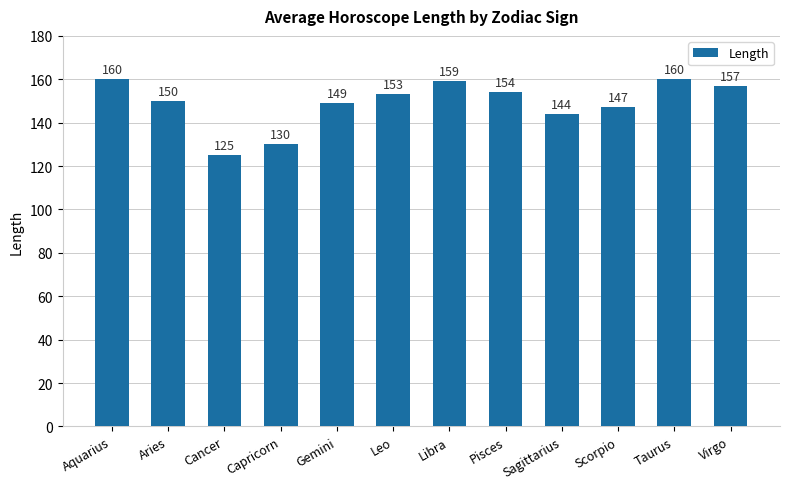

What is the difference between the maximum and minimum values?

35